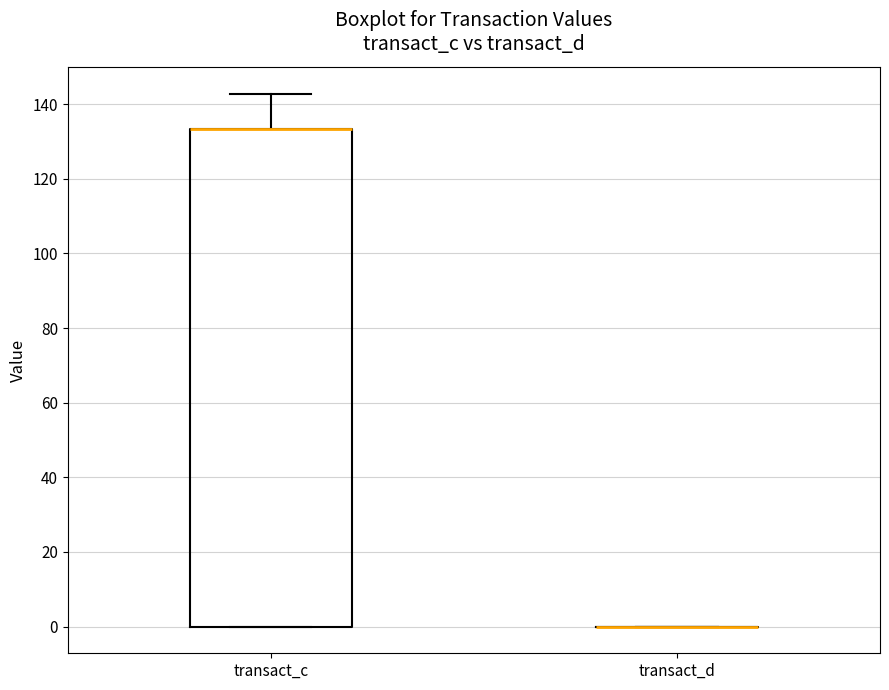

Reading left to right, read every box against the y-axis: the position of its median line, the range the box covers, and the ends of its whiskers. The values are not printed on the chart, so give them approximately, as read against the axis.

transact_c: median 134 (drawn on the box's upper edge), box 0 to 134, whiskers 0 to 142
transact_d: box collapsed to a line at 0, whiskers 0 to 0